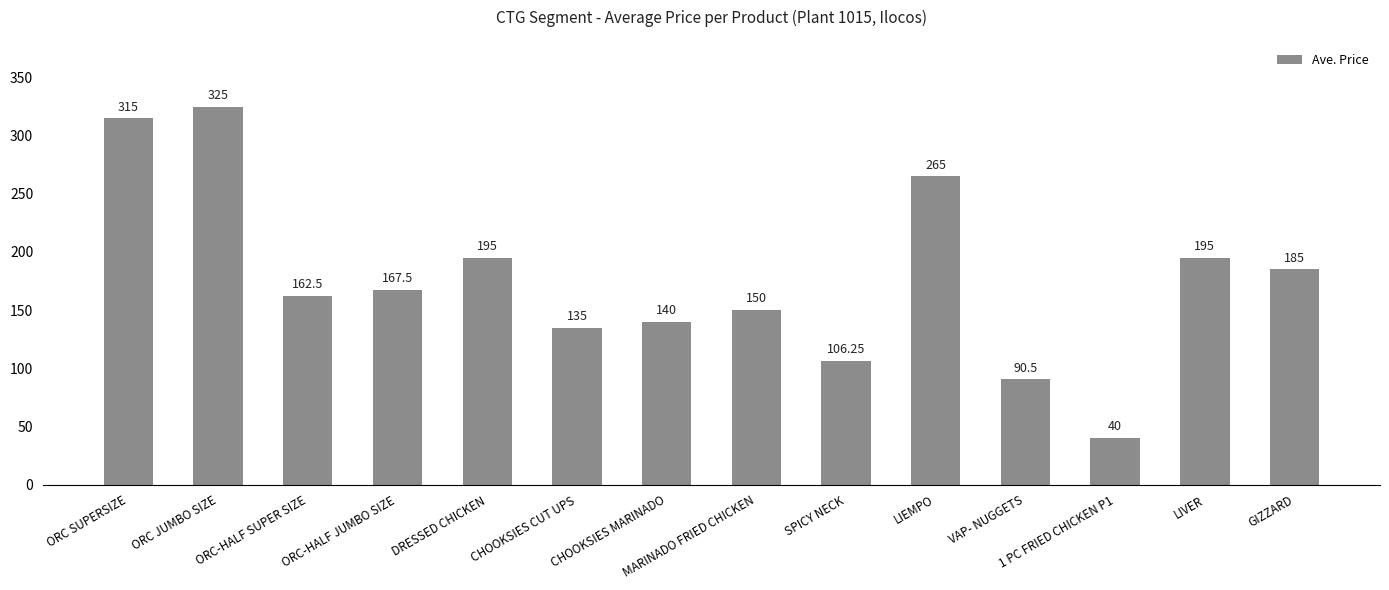

What value does the data have at 1 PC FRIED CHICKEN P1?

40.0